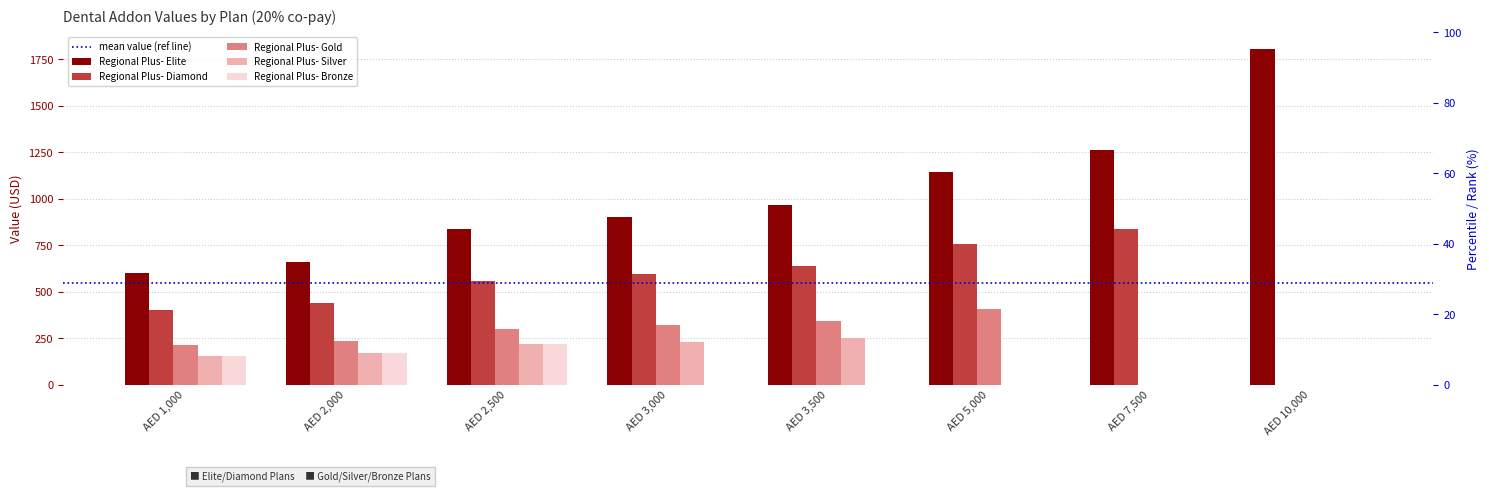

Reading left to right, what are all the values shown in this chart?

Regional Plus- Elite: 601	661	839	899	965	1143	1262	1804
Regional Plus- Diamond: 399	438	556	596	640	758	837	0
Regional Plus- Gold: 213	235	298	319	342	406	0	0
Regional Plus- Silver: 155	170	216	231	248	0	0	0
Regional Plus- Bronze: 155	170	216	0	0	0	0	0